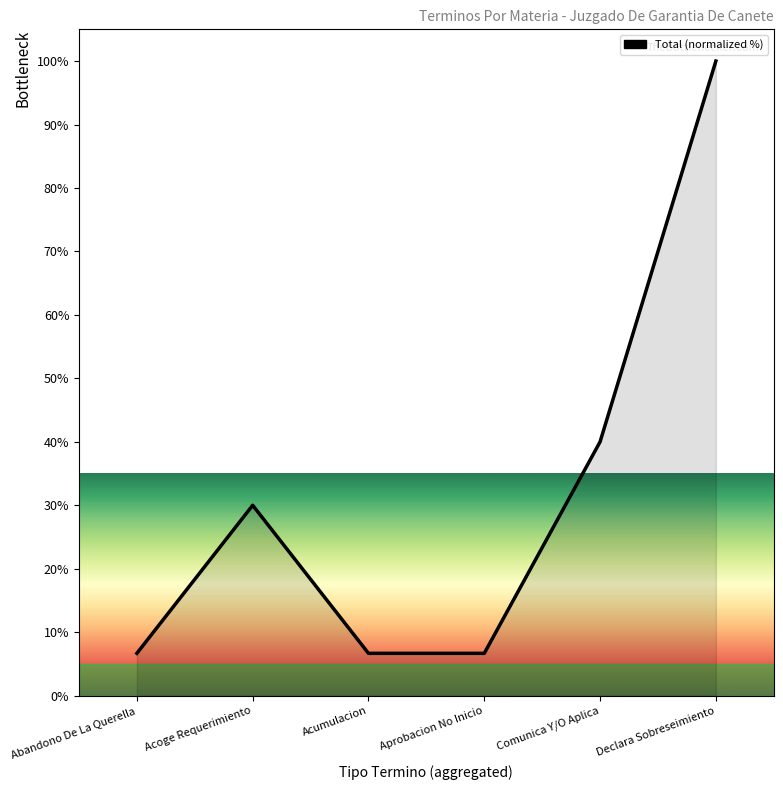

What is the difference between the maximum and minimum values?

93.3